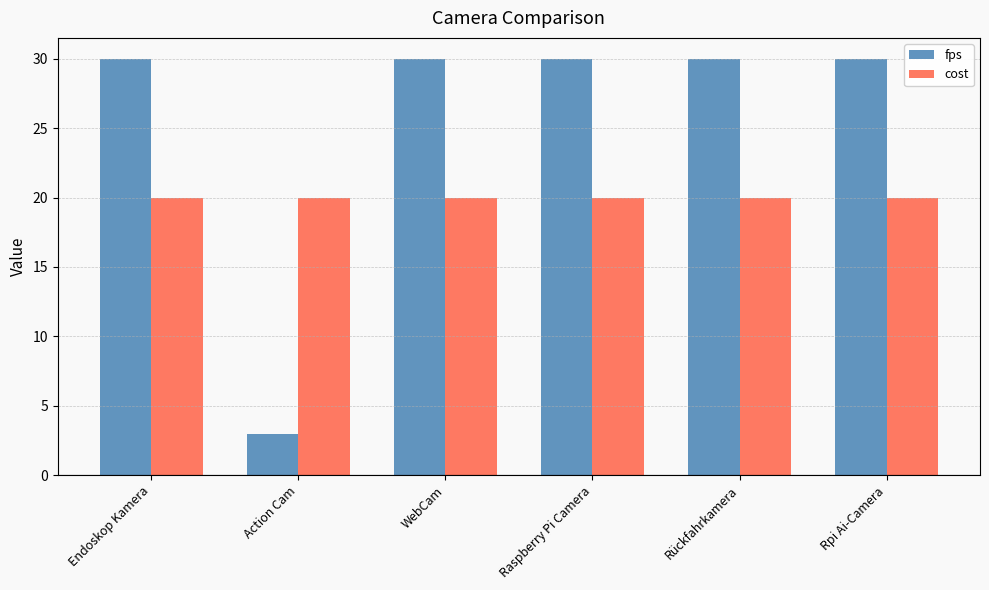

Are the bars horizontal?

No